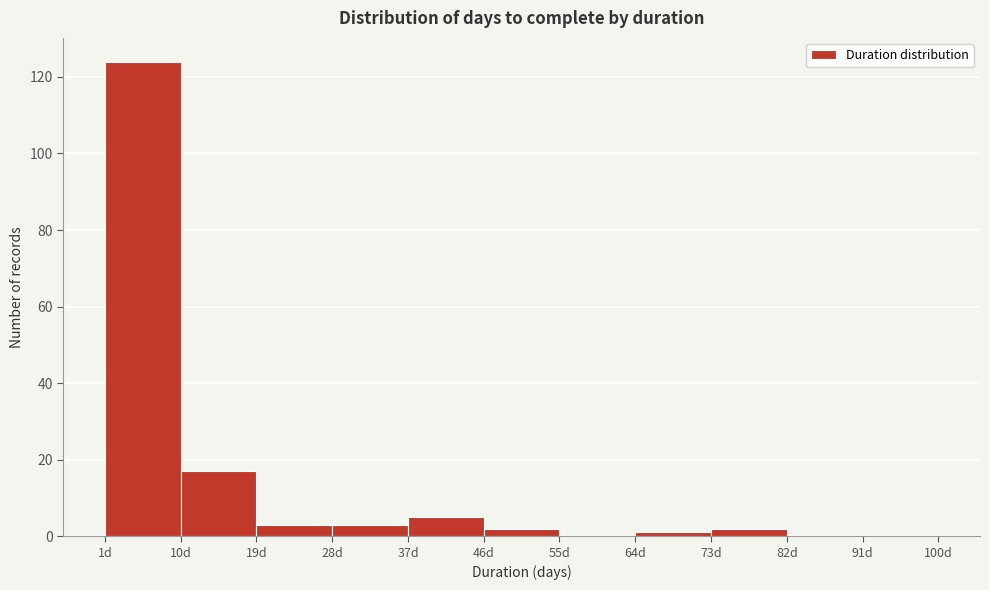

Reading left to right, transcribe this chart: for each bar, give the range it covers on the x-axis and its height. The values are not printed on the chart, so give them approximately, as read against the axis.

1 to 10: 124
10 to 19: 18
19 to 28: 4
28 to 37: 4
37 to 46: 6
46 to 55: 2
55 to 64: 0
64 to 73: under 2
73 to 82: 2
82 to 91: 0
91 to 100: 0